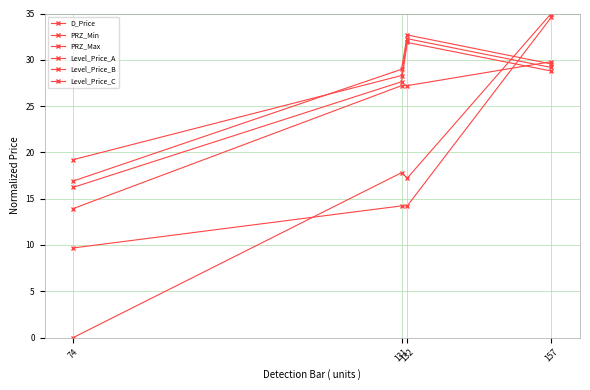

Rank the categories by PRZ_Min value from highest to lowest.

132, 157, 131, 74